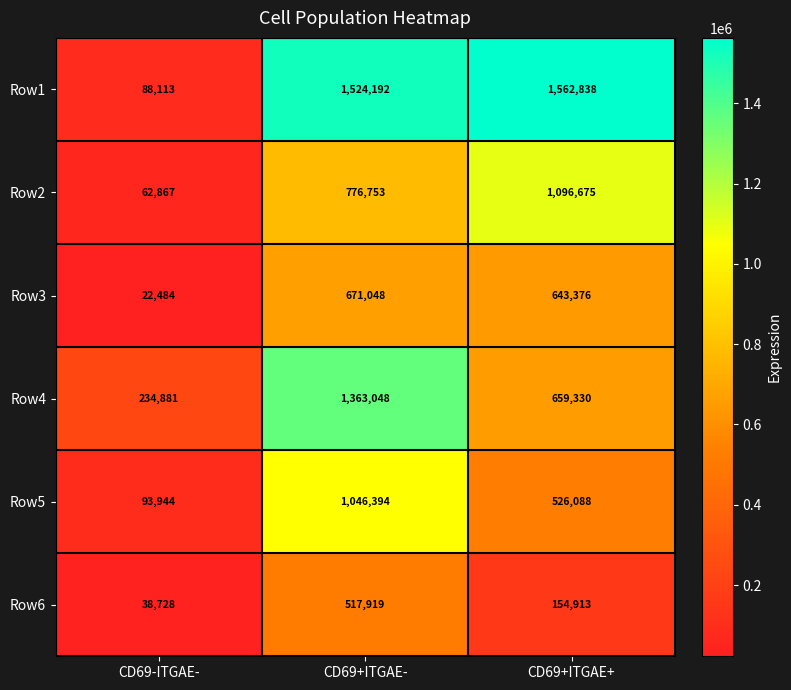

How many series are shown in this chart?

6